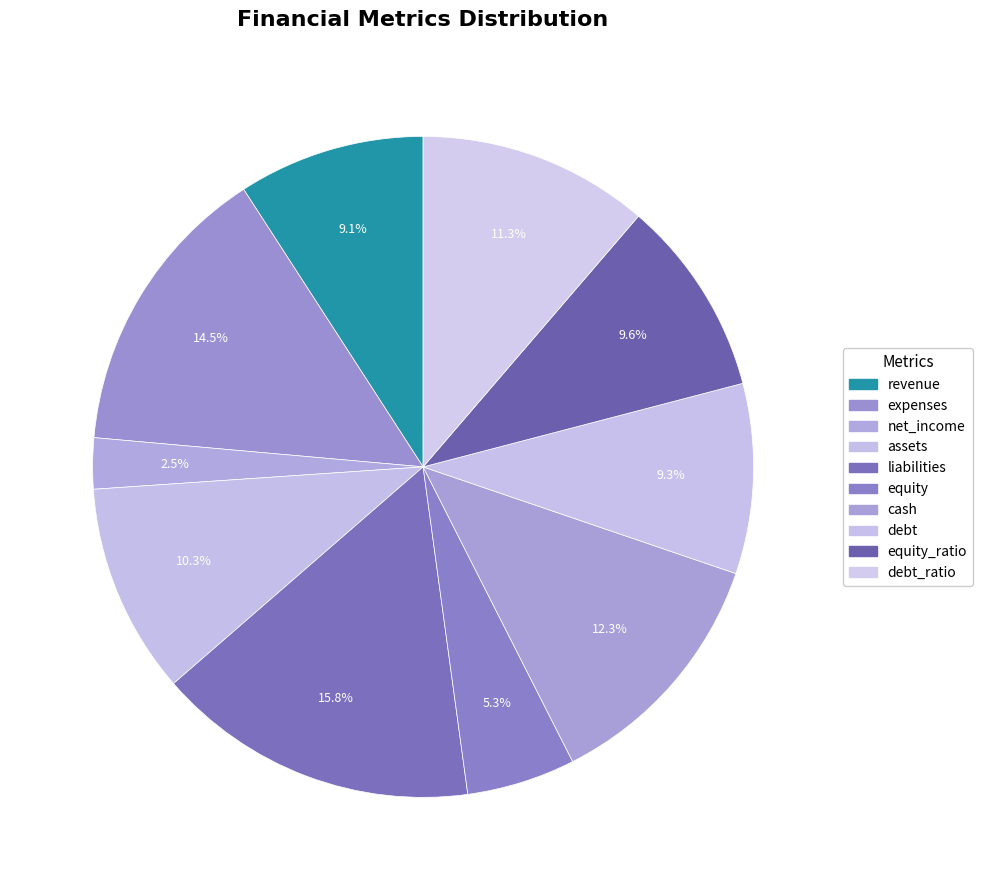

To the nearest percent, what percentage of the pie is debt?

9%